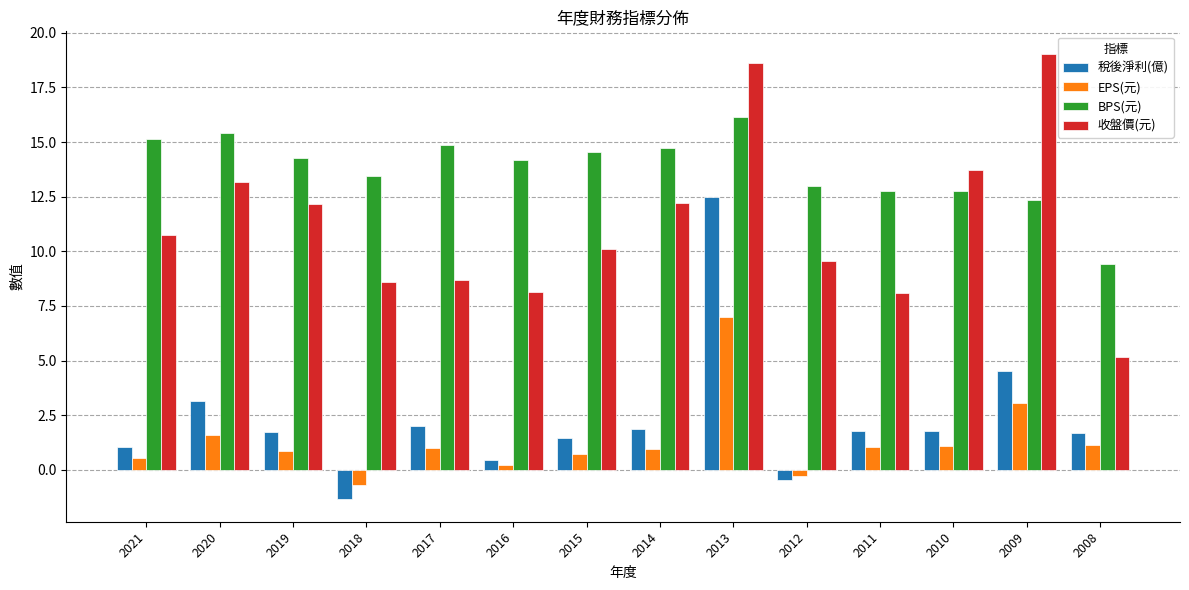

Rank the series at 2019 from lowest to highest value.

EPS(元), 稅後淨利(億), 收盤價(元), BPS(元)